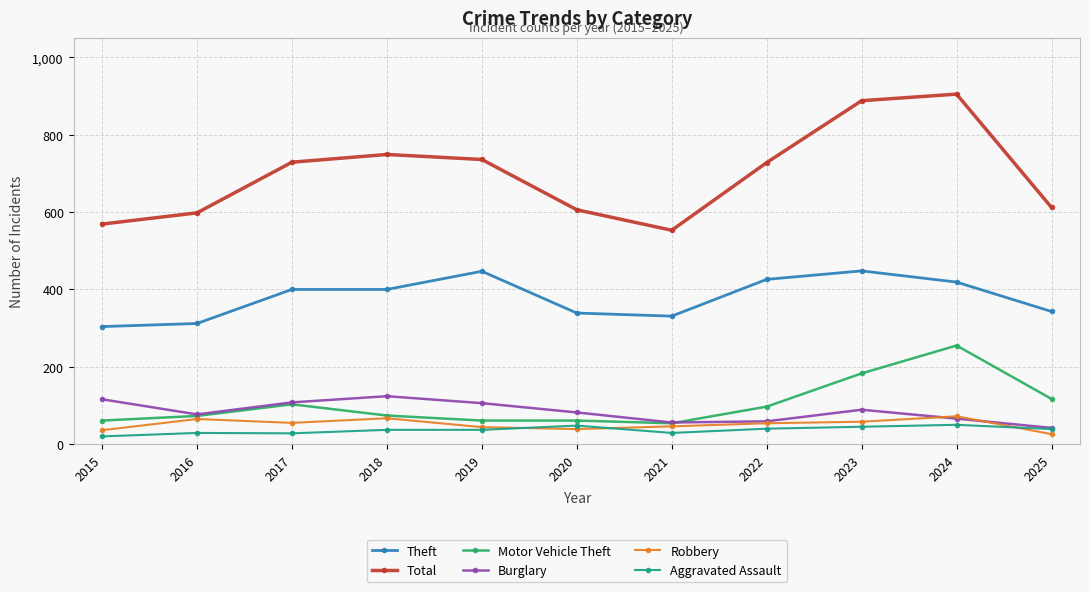

True or false: Robbery has more than 2 points higher than both neighbors.

True